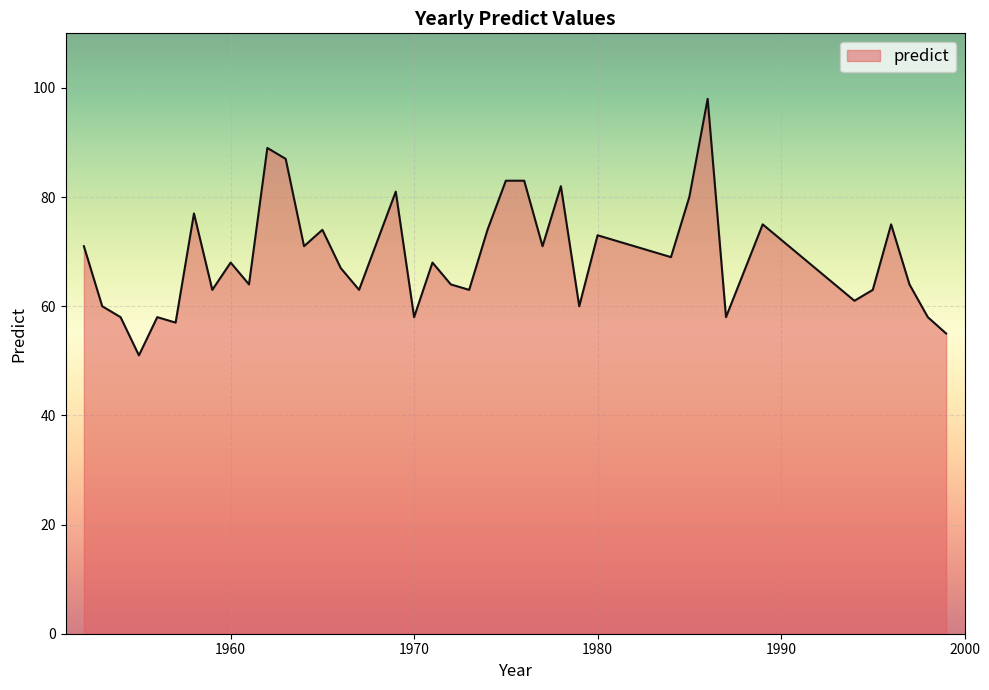

What is the minimum value shown in the chart?

51